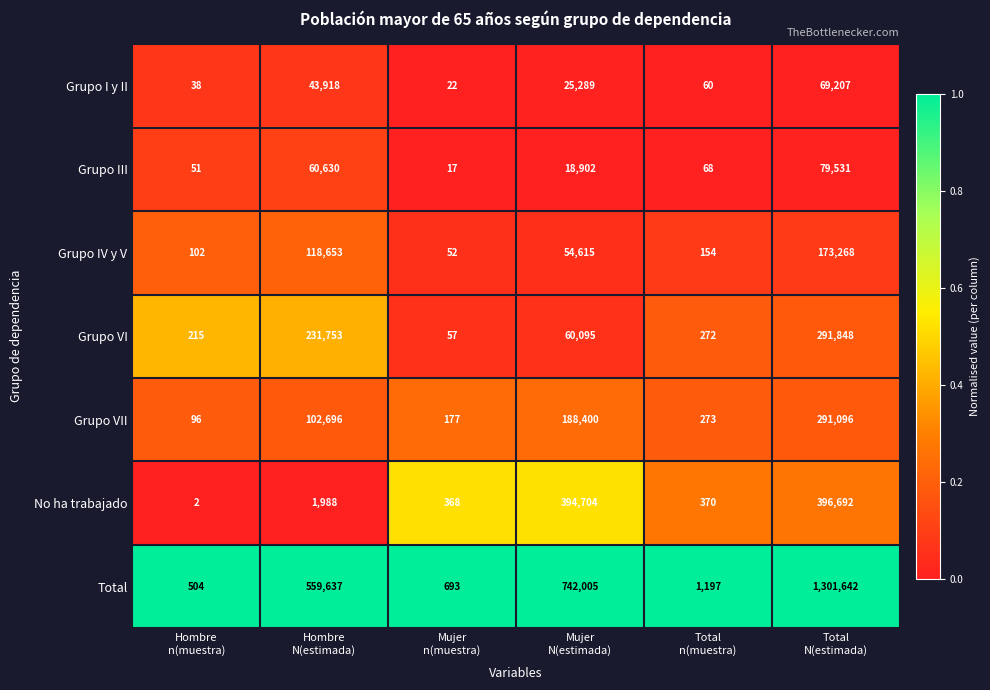

Rank the series by their maximum value, from highest to lowest.

Total, No ha trabajado, Grupo VI, Grupo VII, Grupo IV y V, Grupo III, Grupo I y II